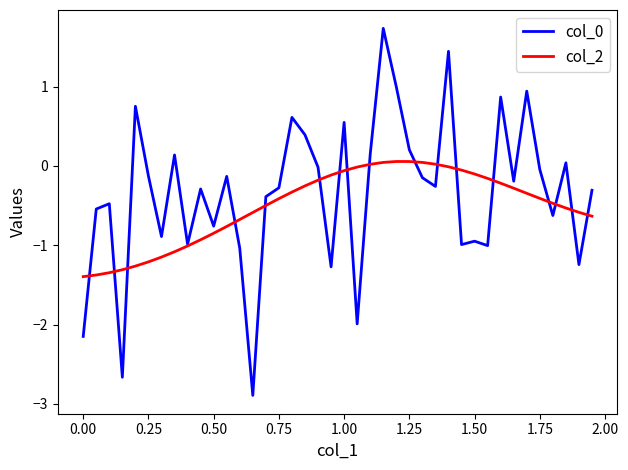

What is the difference between the maximum and minimum values in the col_0 series?

4.6